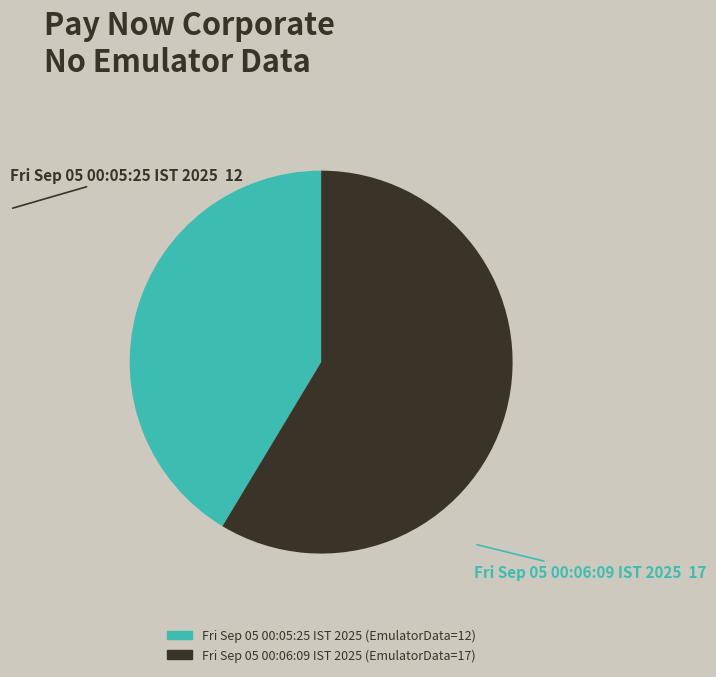

Between Fri Sep 05 00:05:25 IST 2025 and Fri Sep 05 00:06:09 IST 2025, which is larger?

Fri Sep 05 00:06:09 IST 2025